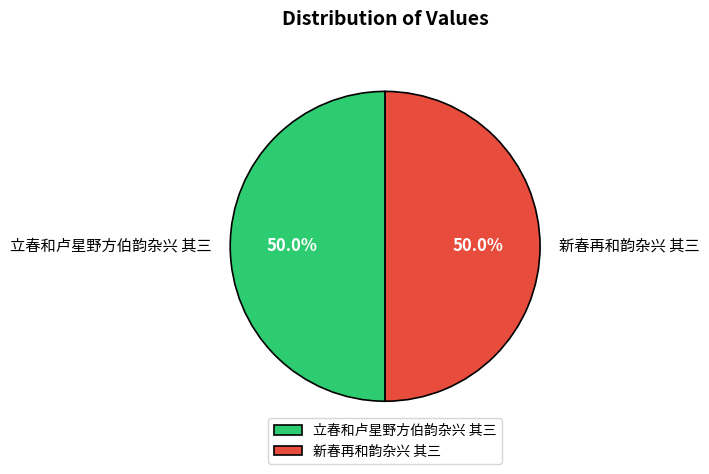

Count the number of slices in the pie.

2